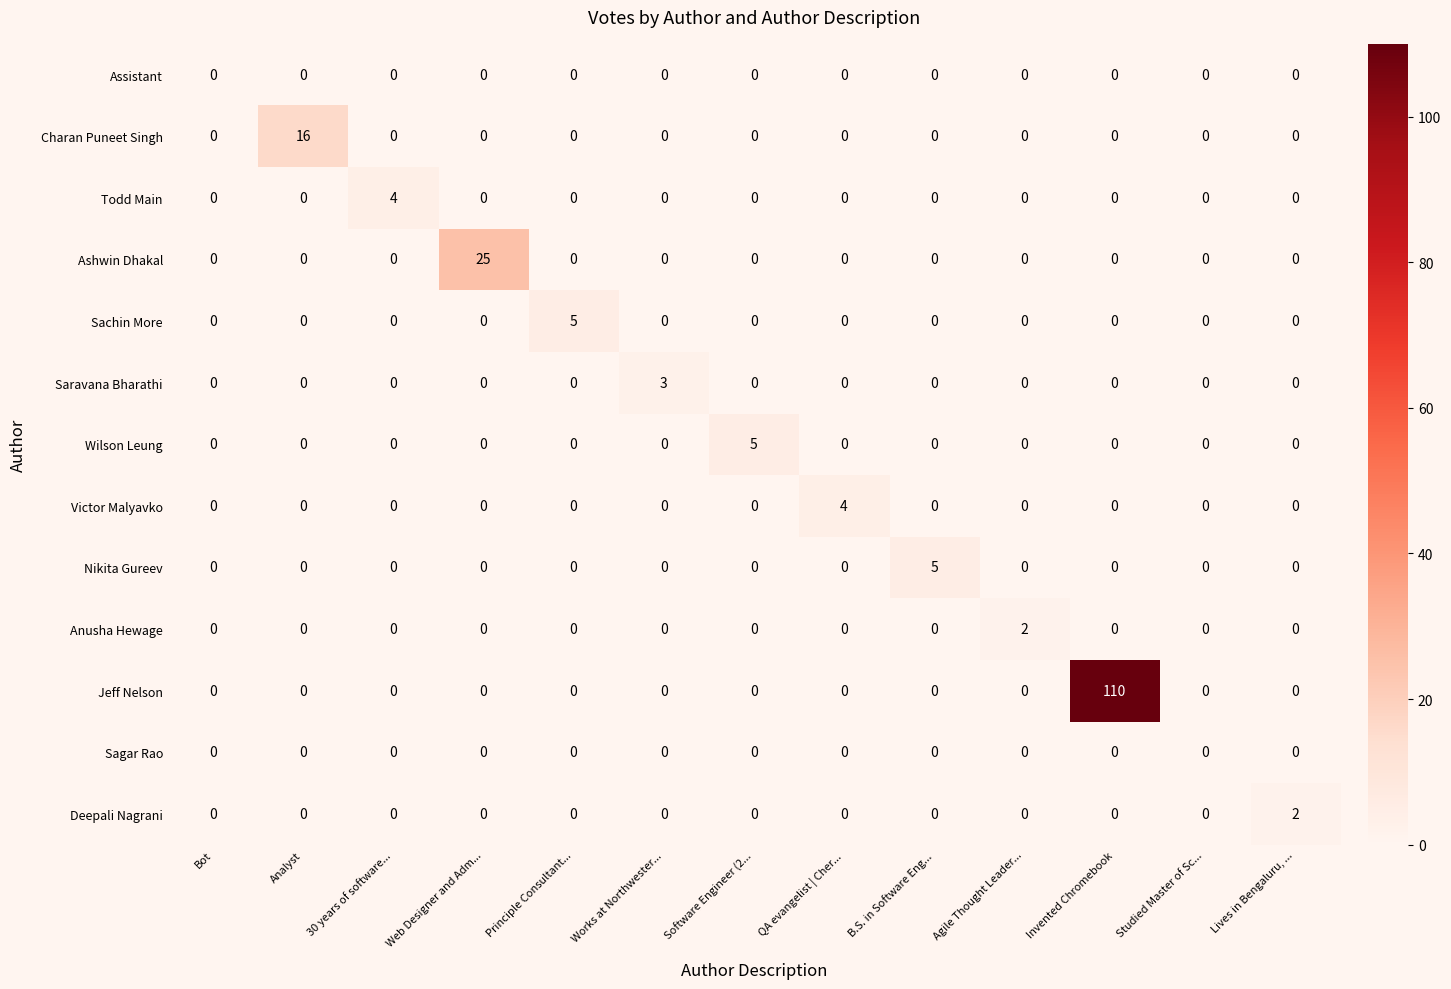

What is the difference between the Charan Puneet Singh values at Studied Master of Sc... and Analyst?

16